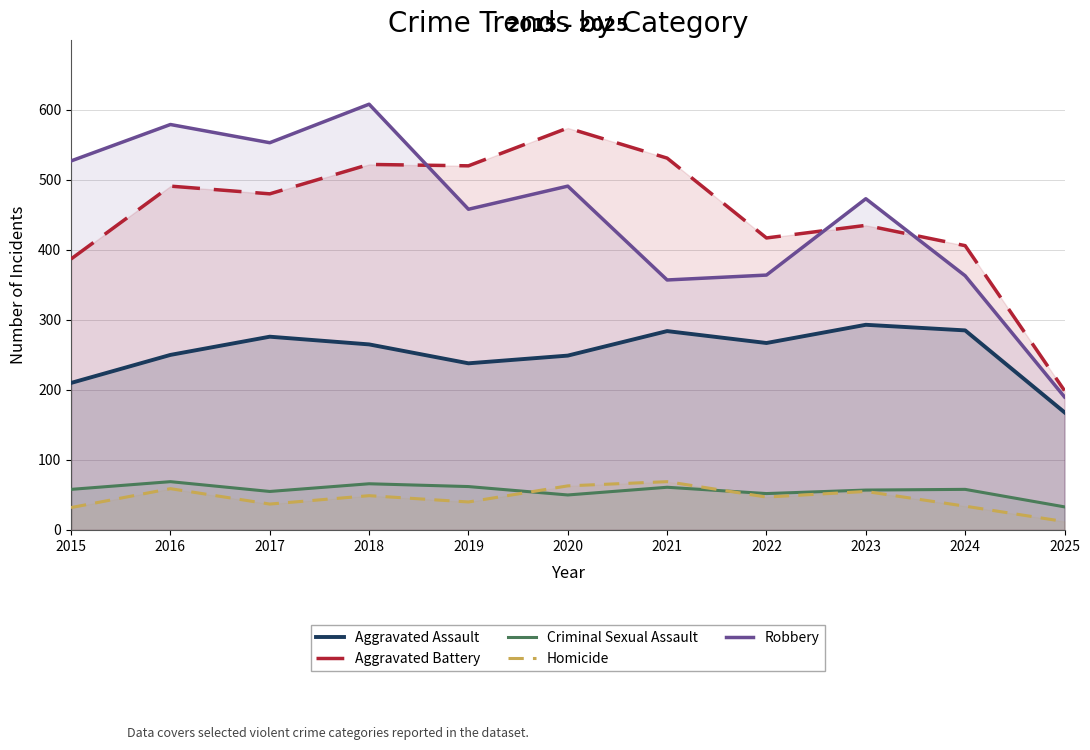

What is the total value across all series at 2022?

1147